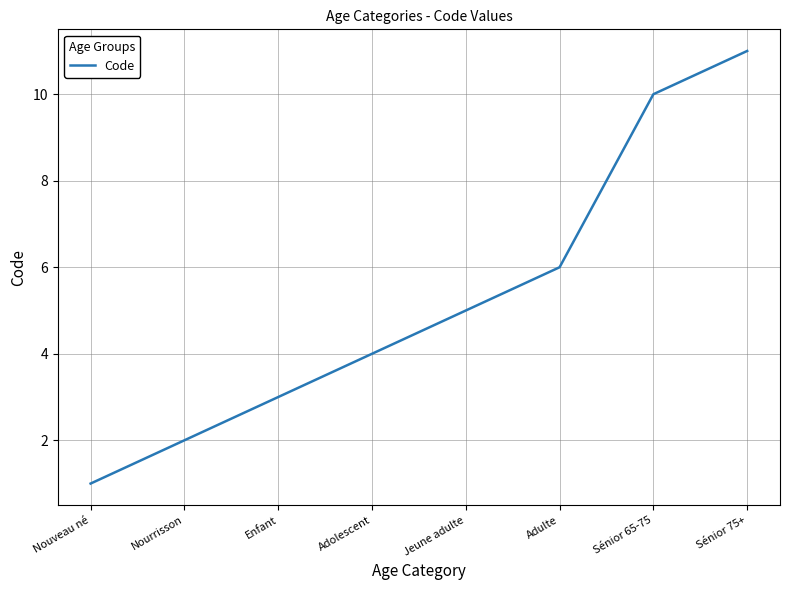

At which category does the chart reach its peak across all series?

Sénior 75+